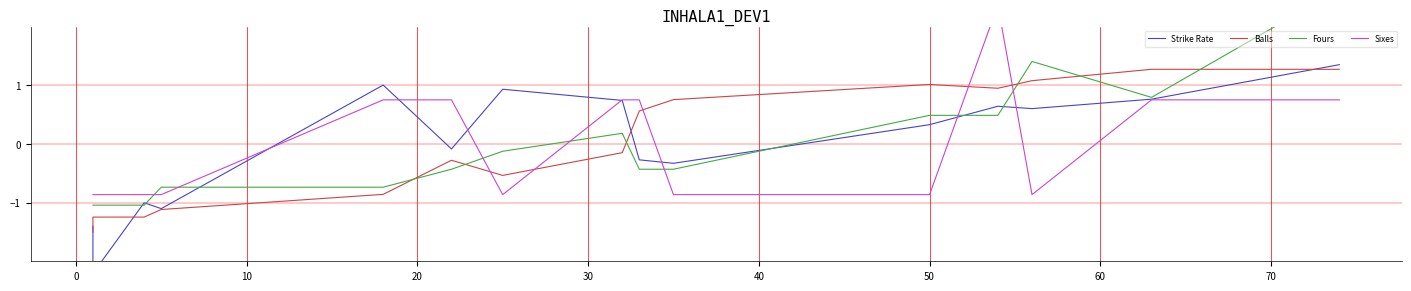

Is this an area chart (filled region under the line)?

No